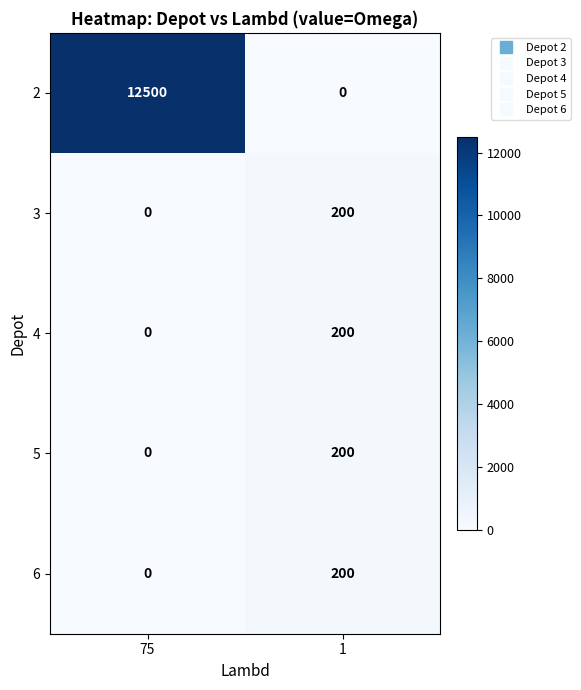

List the labels in order of 6 value, smallest first.

75, 1